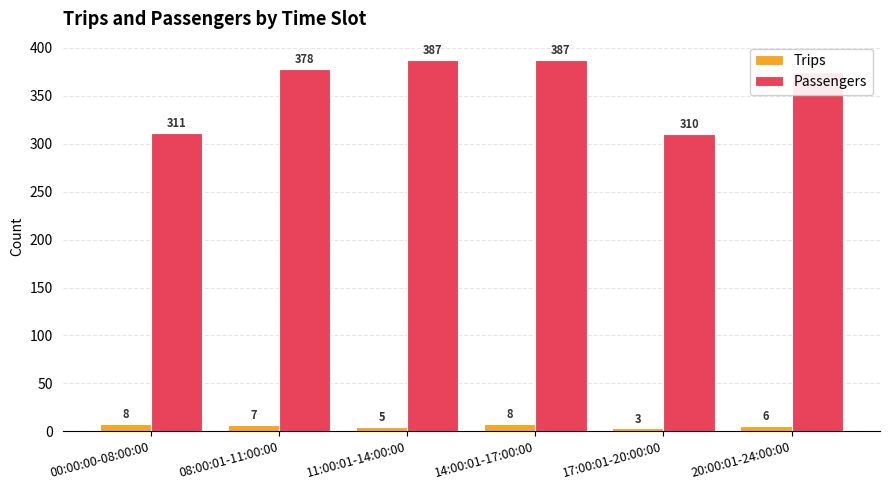

Is it true that Trips equals 8 at 14:00:01-17:00:00?

True